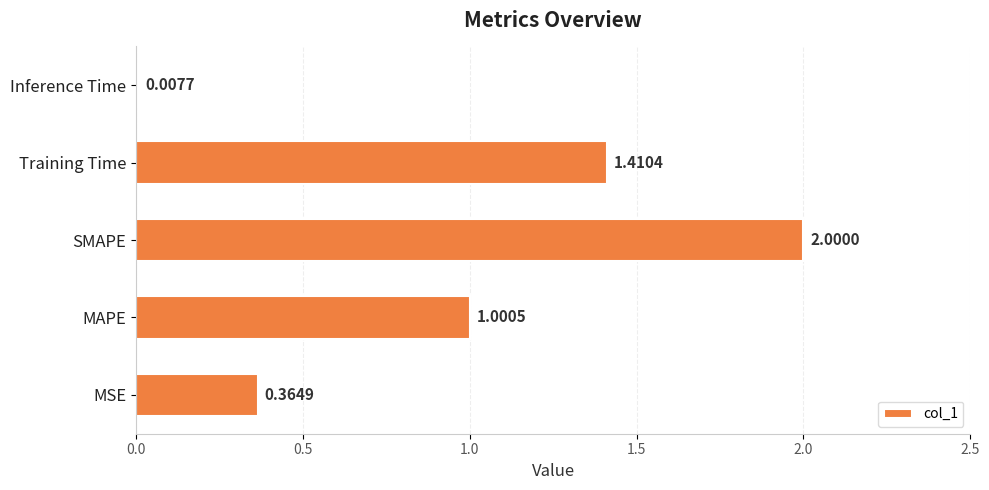

How many bars are there in total?

5